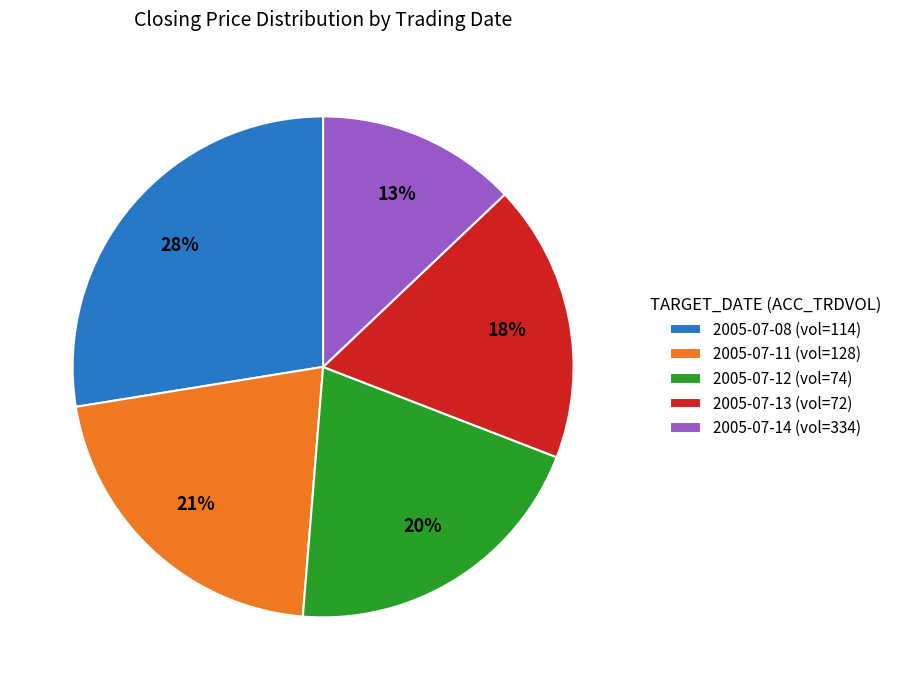

True or false: 2005-07-08 (vol=114) accounts for 28% of the total.

True